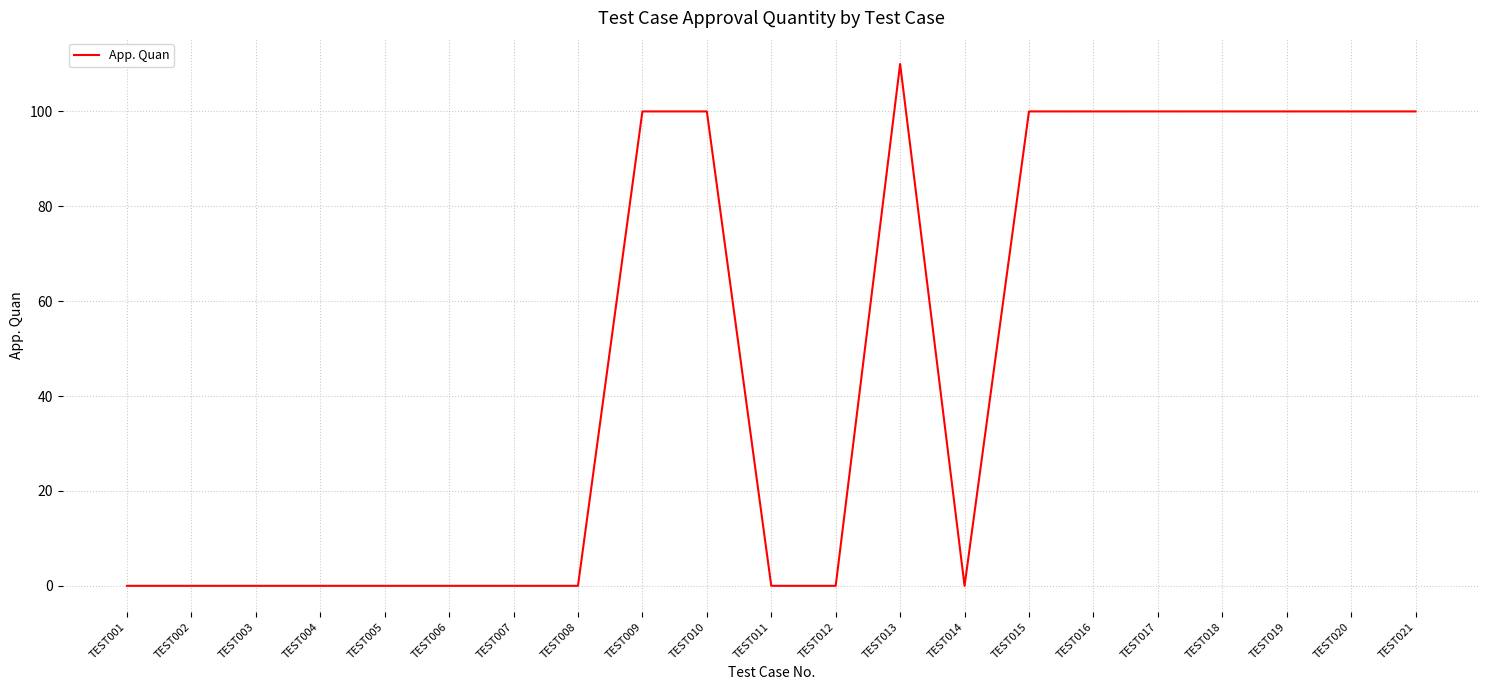

Reading left to right, list all the values displayed in this chart.

TEST001=0	TEST002=0	TEST003=0	TEST004=0	TEST005=0	TEST006=0	TEST007=0	TEST008=0	TEST009=100	TEST010=100	TEST011=0	TEST012=0	TEST013=110	TEST014=0	TEST015=100	TEST016=100	TEST017=100	TEST018=100	TEST019=100	TEST020=100	TEST021=100